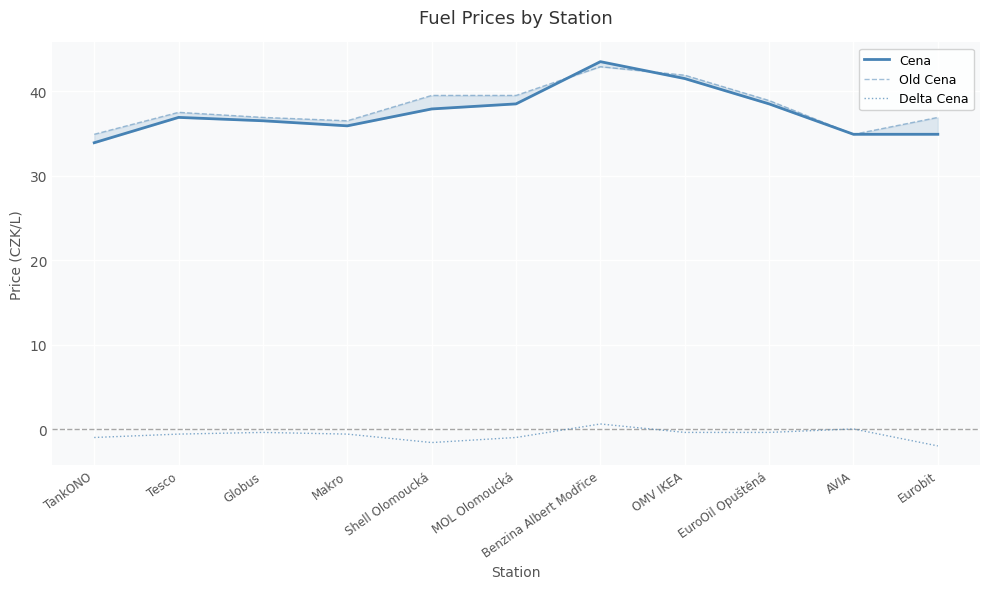

Which category has the lowest value in the Cena series?

TankONO